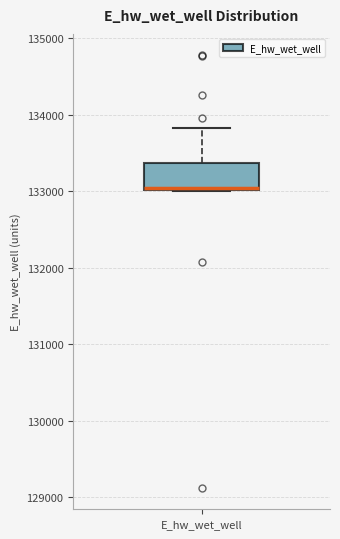

Where is the lower edge of the box for E_hw_wet_well on the y-axis? The values are not printed on the chart, so give them approximately, as read against the axis.

133000